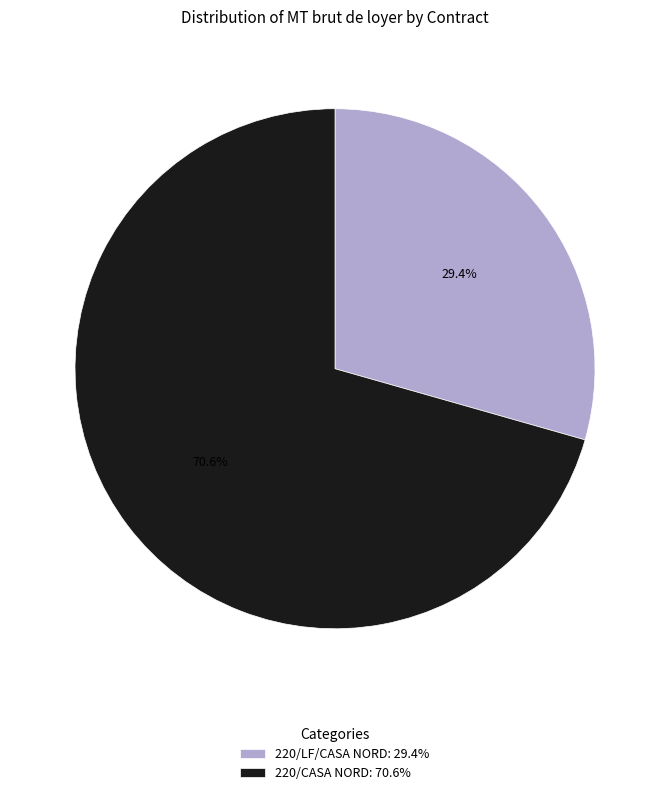

To the nearest percent, what is the difference between the largest and smallest slice percentages?

41%